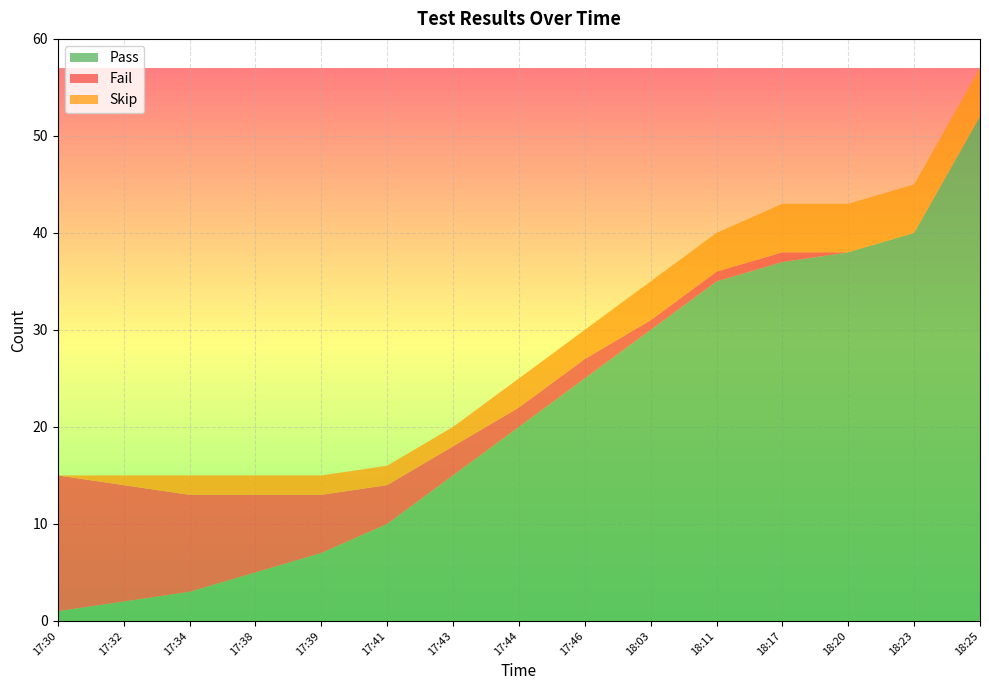

Reading left to right, what are all the values shown in this chart?

Pass: 17:30=1	17:32=2	17:34=3	17:38=5	17:39=7	17:41=10	17:43=15	17:44=20	17:46=25	18:03=30	18:11=35	18:17=37	18:20=38	18:23=40	18:25=52
Fail: 17:30=14	17:32=12	17:34=10	17:38=8	17:39=6	17:41=4	17:43=3	17:44=2	17:46=2	18:03=1	18:11=1	18:17=1	18:20=0	18:23=0	18:25=0
Skip: 17:30=0	17:32=1	17:34=2	17:38=2	17:39=2	17:41=2	17:43=2	17:44=3	17:46=3	18:03=4	18:11=4	18:17=5	18:20=5	18:23=5	18:25=5